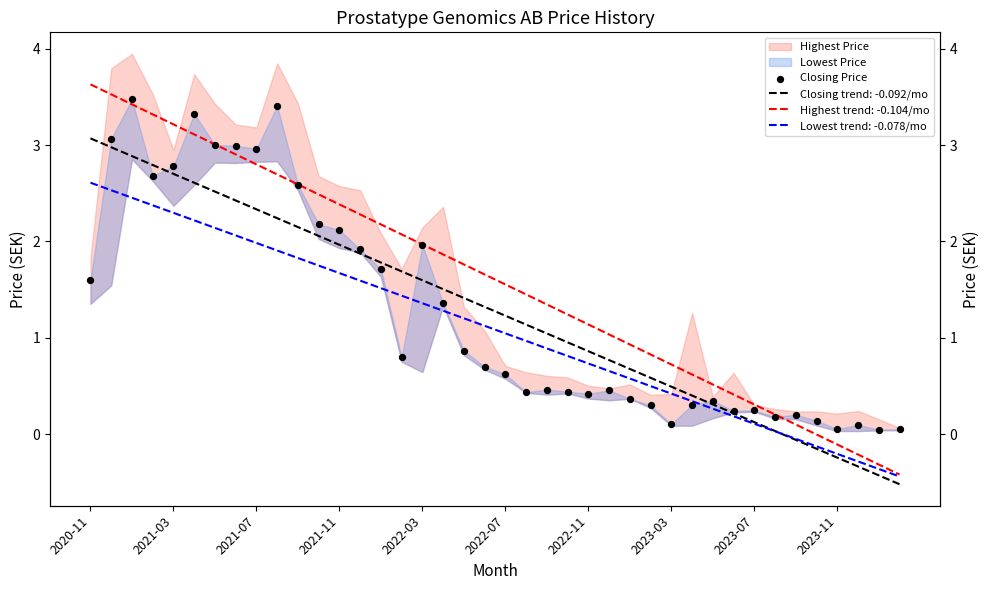

Between 21 and 22, which is larger?

22